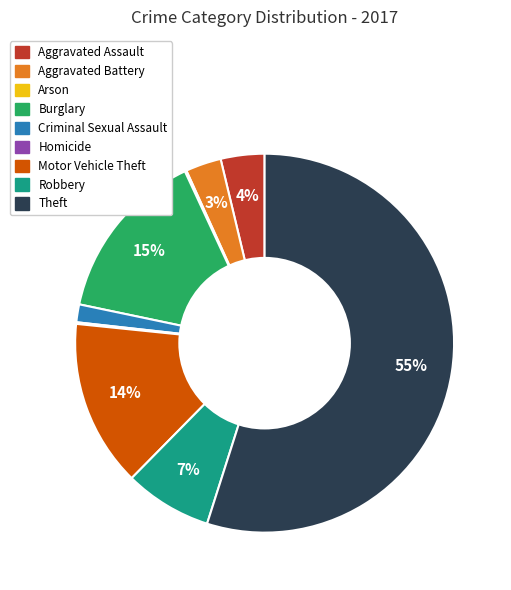

Do Burglary and Aggravated Battery together represent more than half of the pie?

No